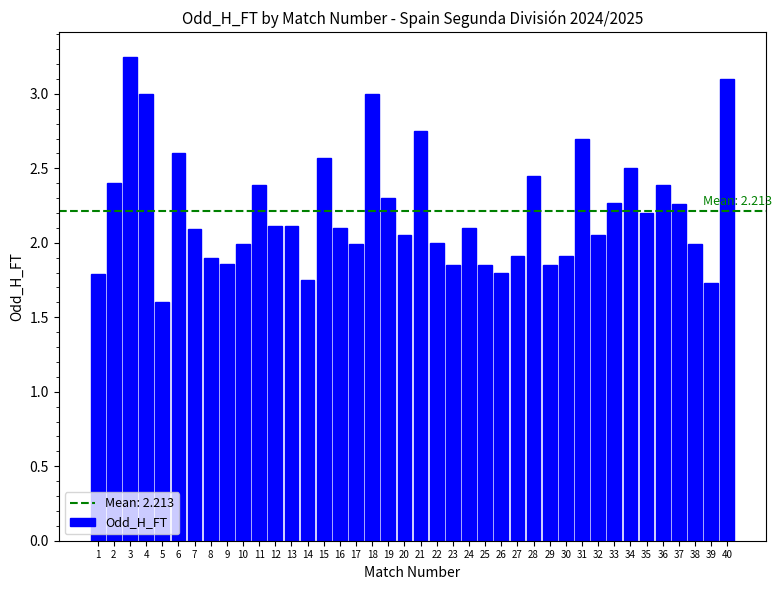

Which category has the lowest value across all series?

5